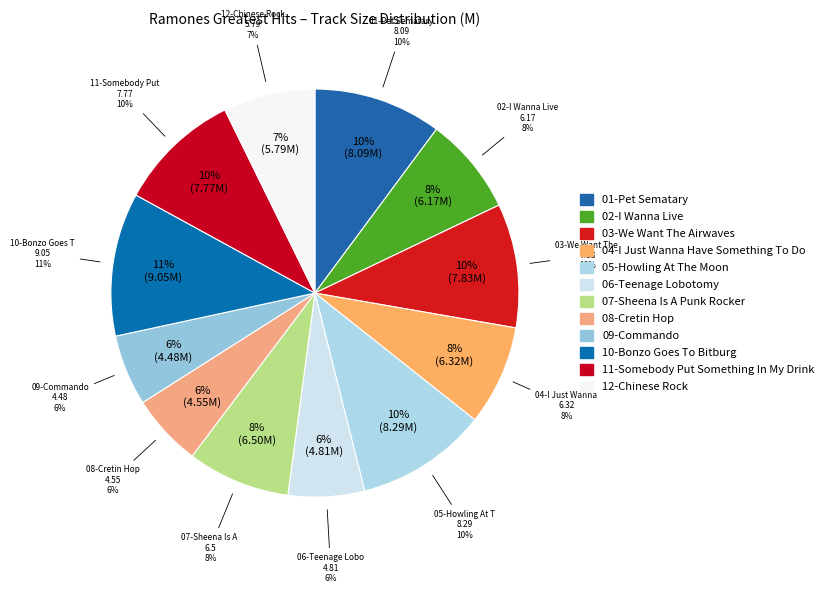

What percentage do 10-Bonzo Goes To Bitburg and 03-We Want The Airwaves together represent?

21.2%